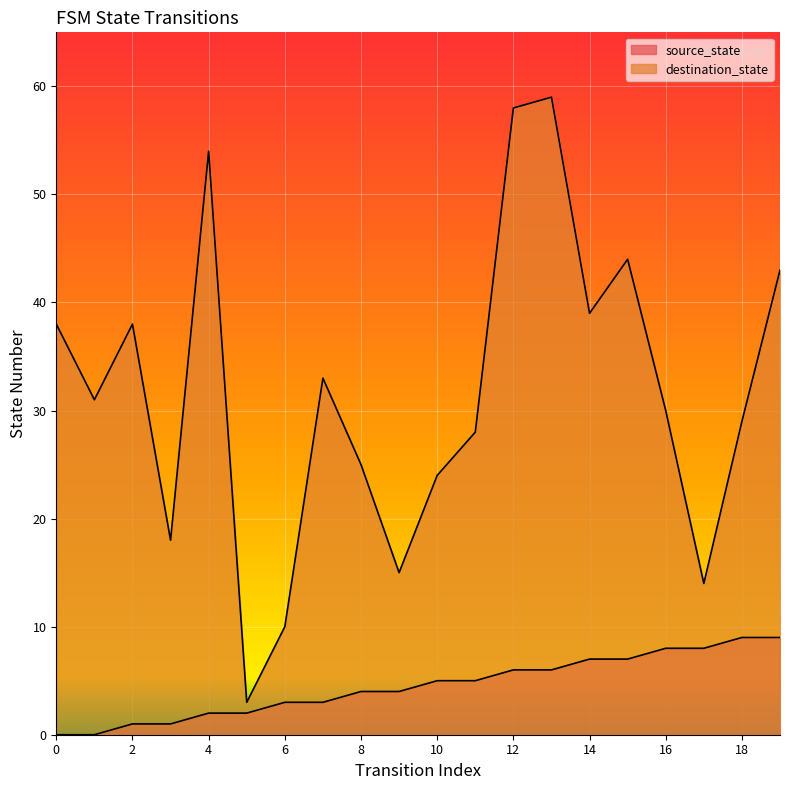

Where is source_state nearest to the value 4?

8